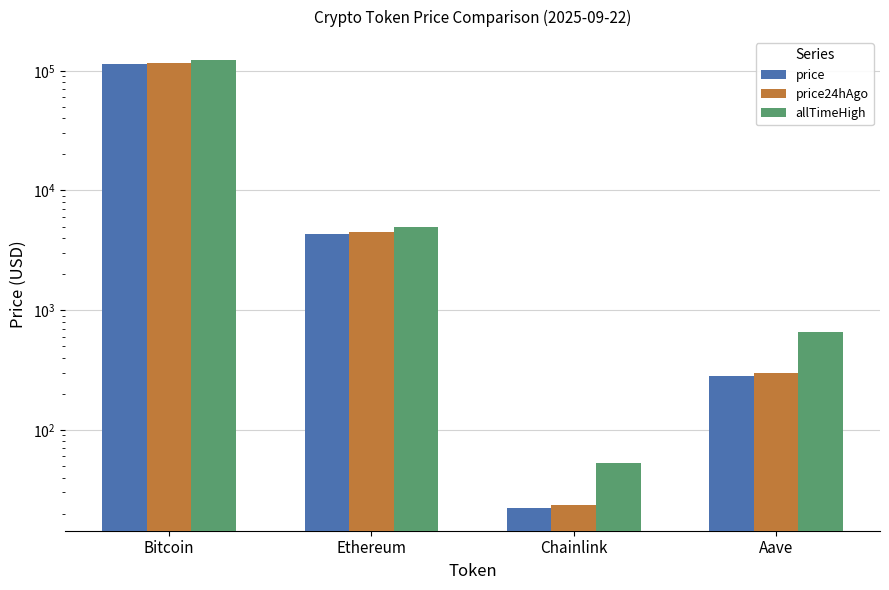

How many data points in allTimeHigh are above 4946?

2